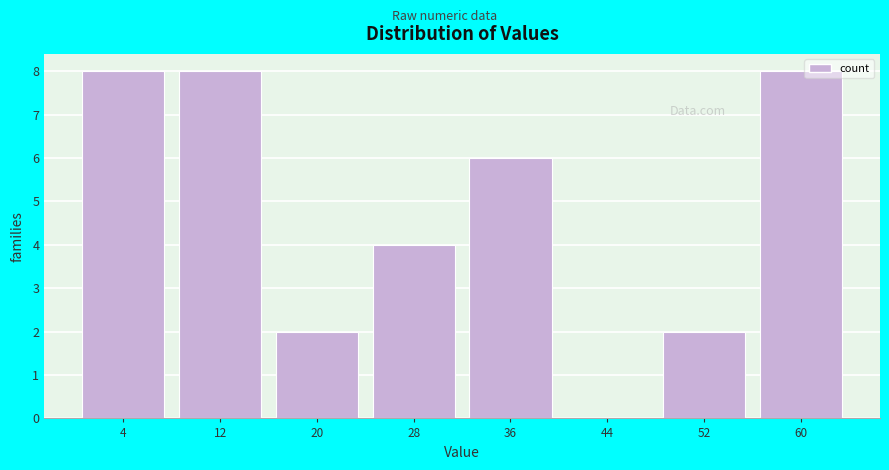

Reading left to right, what are all the values shown in this chart?

4=8	12=8	20=2	28=4	36=6	44=0	52=2	60=8